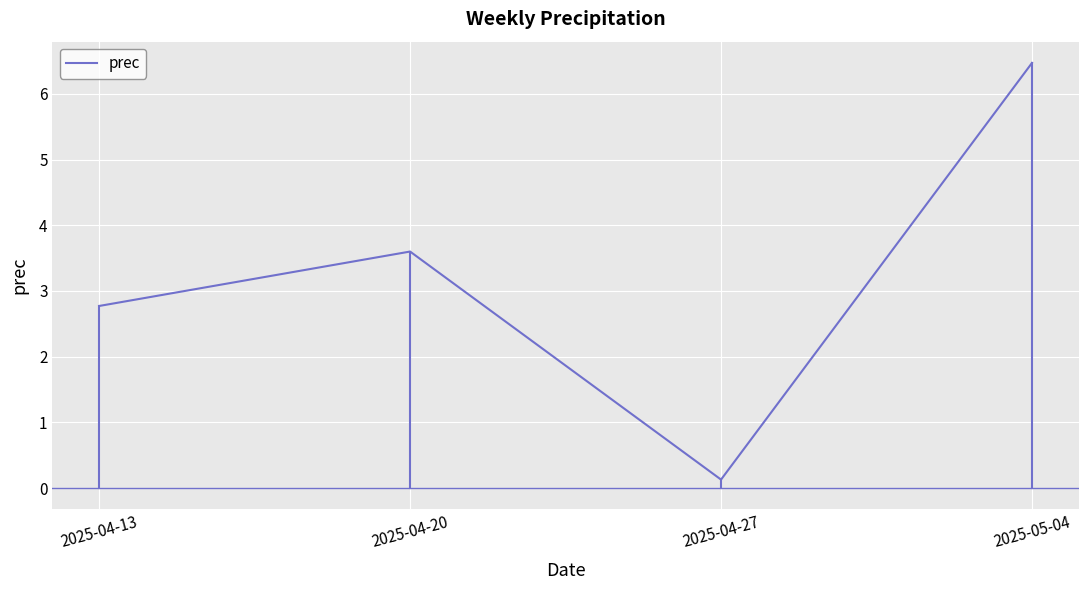

Does the chart display data point markers on the line(s)?

No